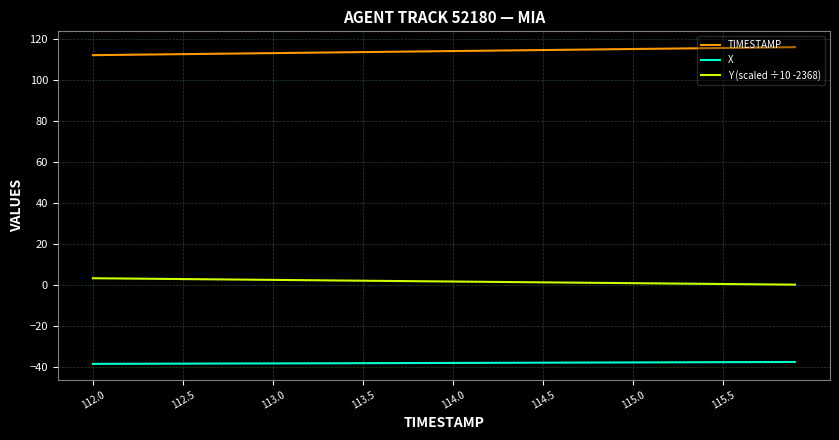

Which series has the largest total across all categories?

TIMESTAMP